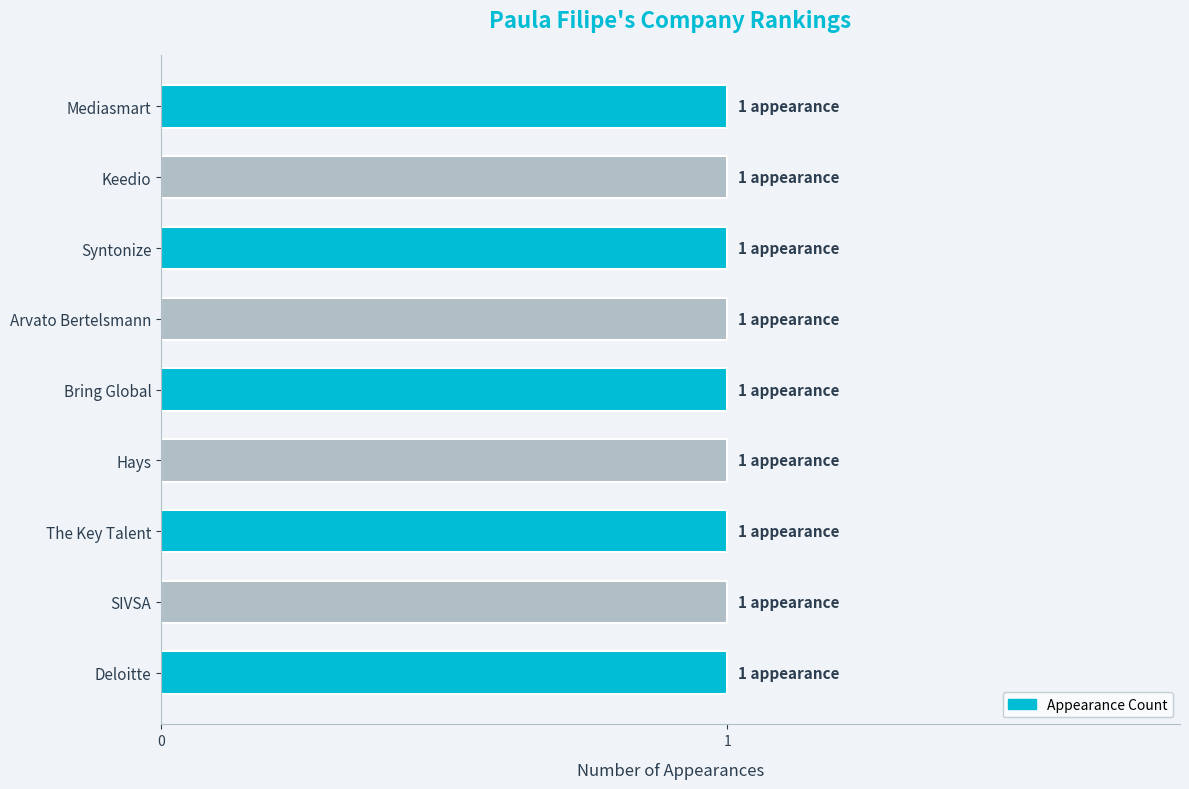

Are the bars horizontal?

Yes